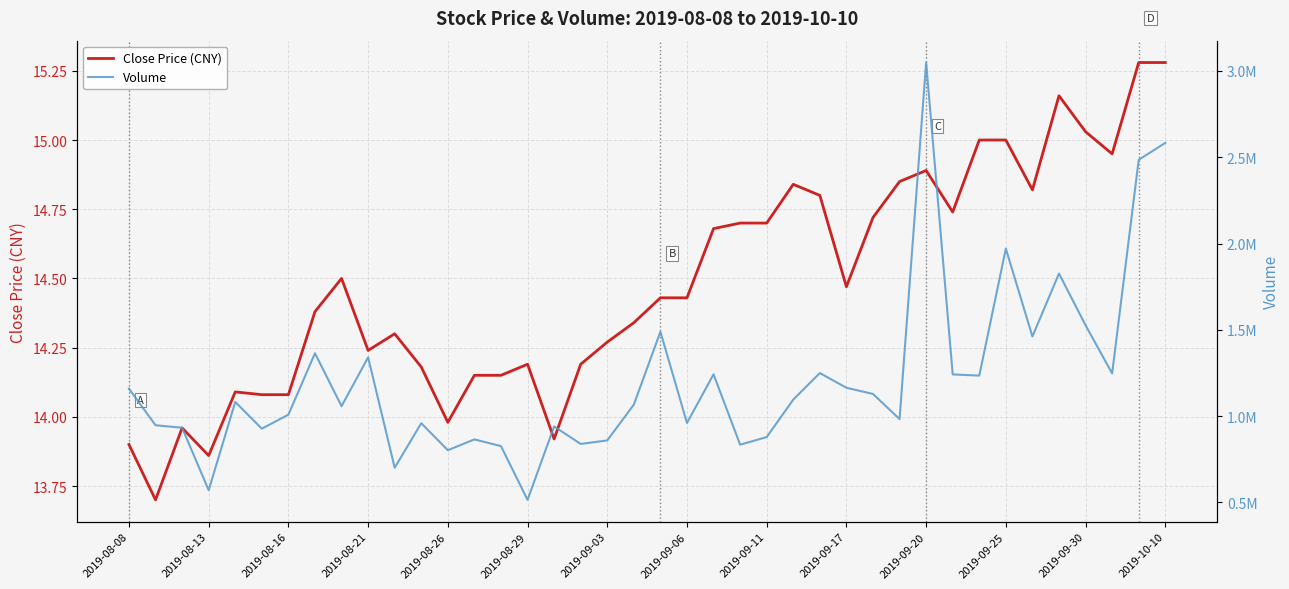

Reading left to right, what are all the values shown in this chart?

Close Price (CNY): 13.9	13.7	14.0	13.9	14.1	14.1	14.1	14.4	14.5	14.2	14.3	14.2	14.0	14.2	14.2	14.2	13.9	14.2	14.3	14.3	14.4	14.4	14.7	14.7	14.7	14.8	14.8	14.5	14.7	14.8	14.9	14.7	15.0	15.0	14.8	15.2	15.0	14.9	15.3	15.3
Volume: 1159200.0	947134.0	932900.0	570734.0	1082285.0	927300.0	1008600.0	1364261.0	1057800.0	1340607.0	701200.0	959084.0	802600.0	865191.0	826284.0	514900.0	940200.0	838858.0	859400.0	1066931.0	1489105.0	960334.0	1242295.0	834600.0	878700.0	1095700.0	1249688.0	1164300.0	1128600.0	982900.0	3048800.0	1241734.0	1234900.0	1970500.0	1461572.0	1826294.0	1526588.0	1247420.0	2485220.0	2583120.0